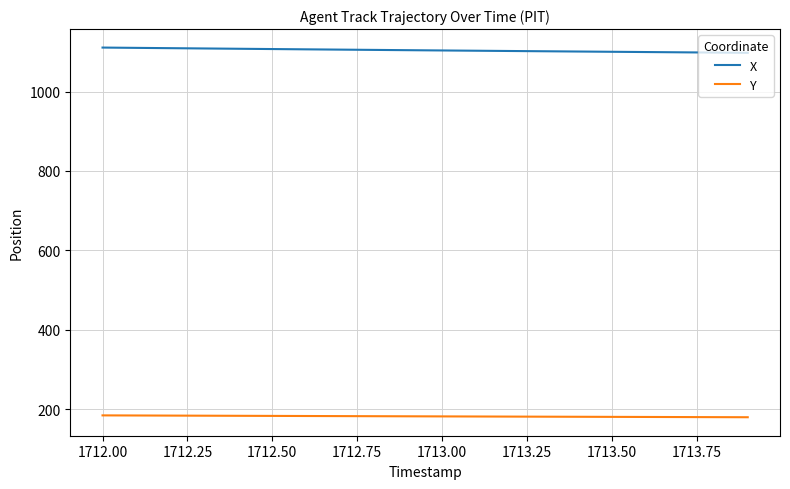

List the series in order of their peak value, highest first.

X, Y